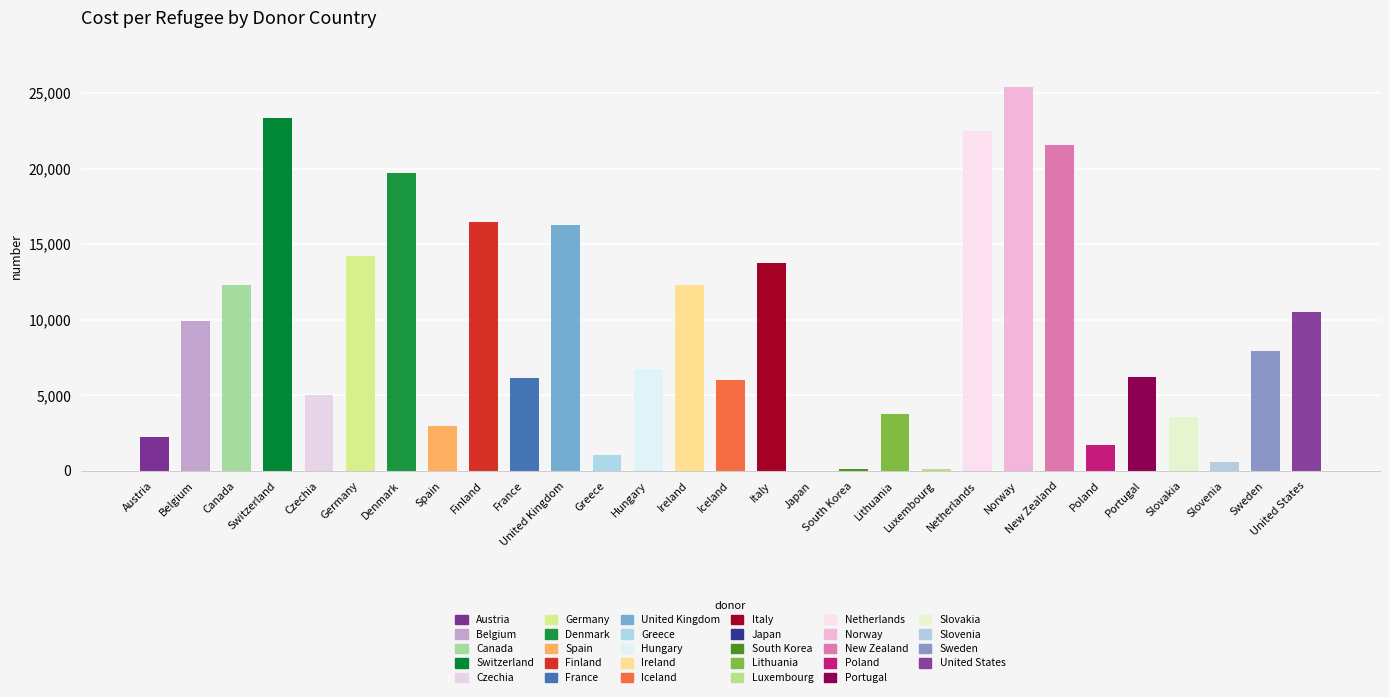

What is the change in value from Greece to Norway?

+24386.4